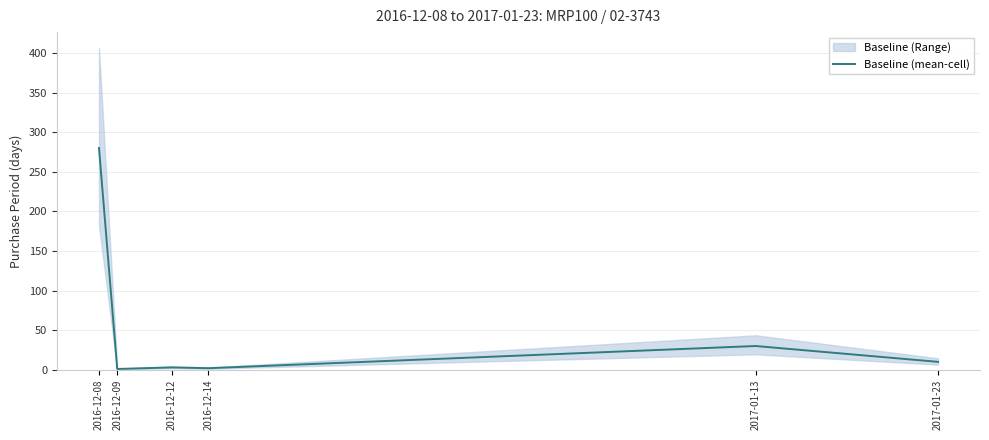

What position from the left is 2016-12-08?

1